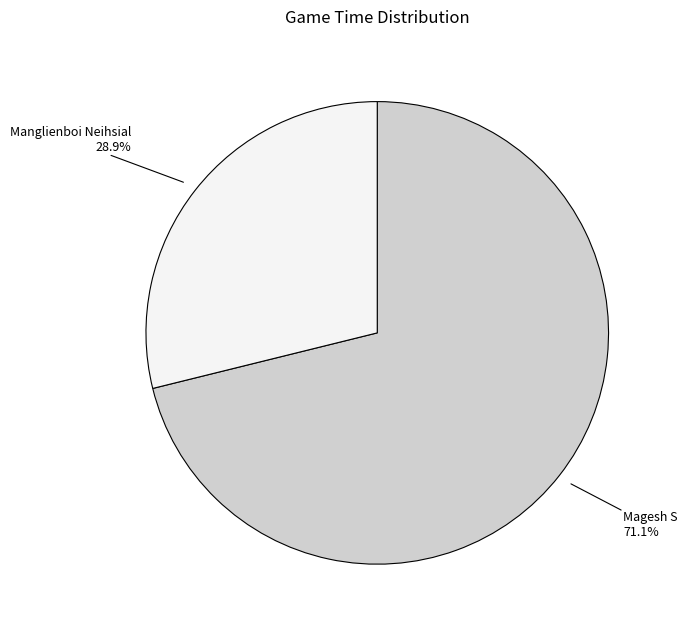

Which category has the biggest portion of the pie?

Magesh S